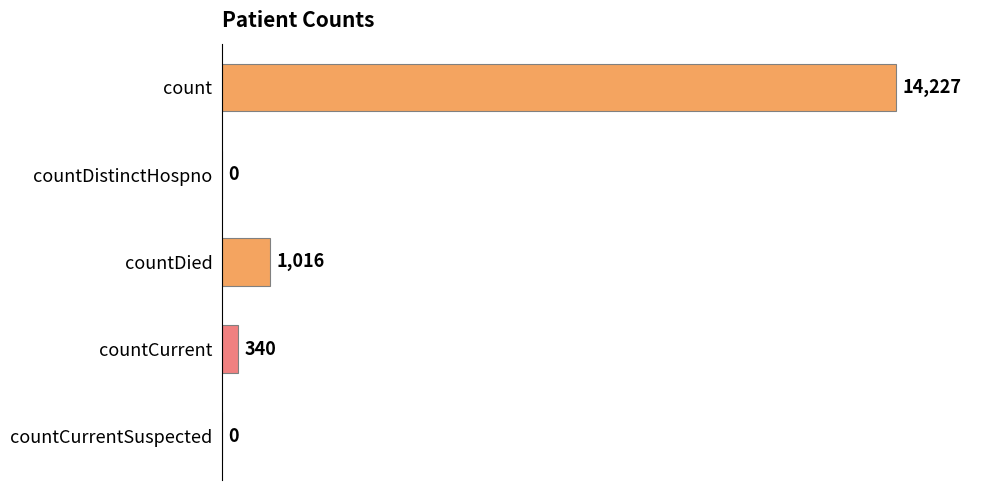

What is the greatest value displayed?

14227